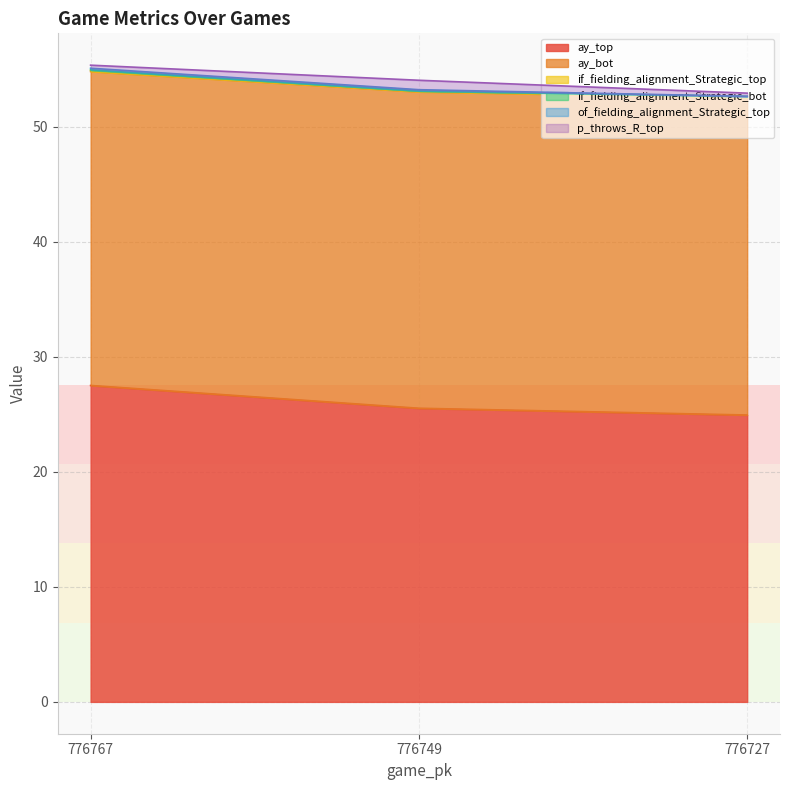

Which series has the largest total across all categories?

ay_bot